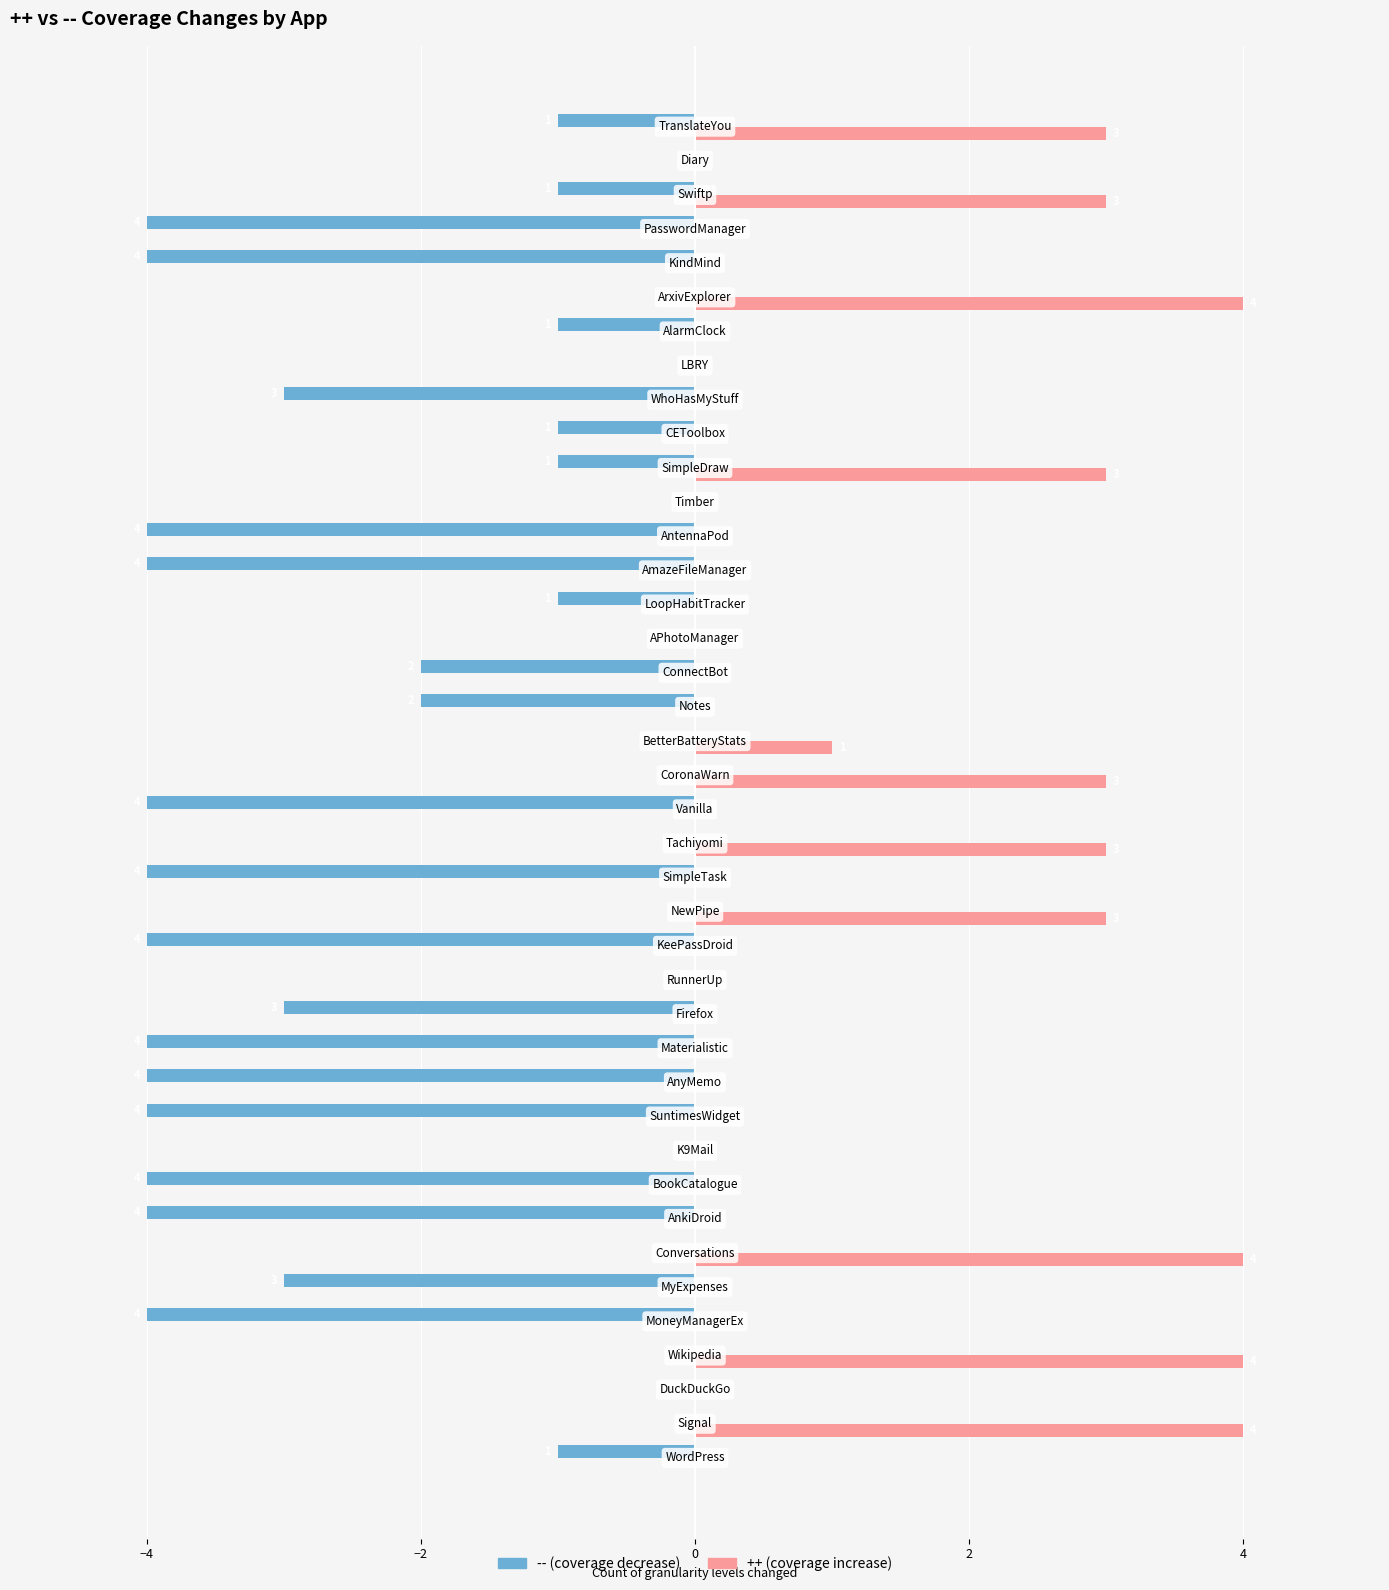

What is the greatest value displayed?

4